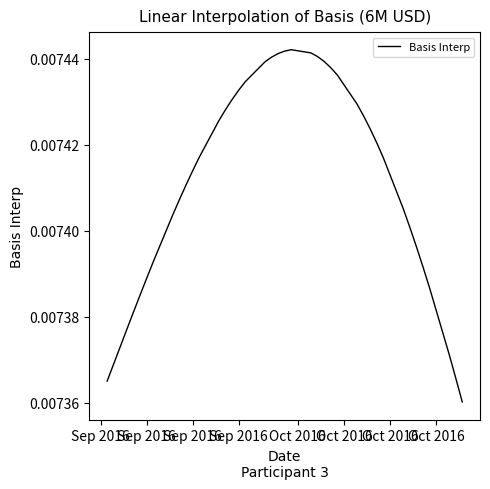

Does the chart have visible grid lines?

No